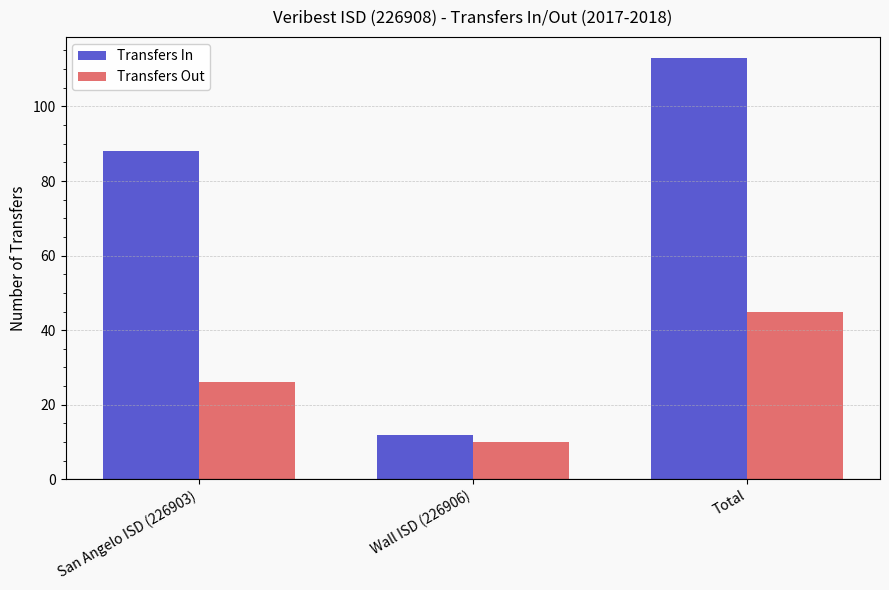

Where is Transfers In nearest to the value 62?

San Angelo ISD (226903)